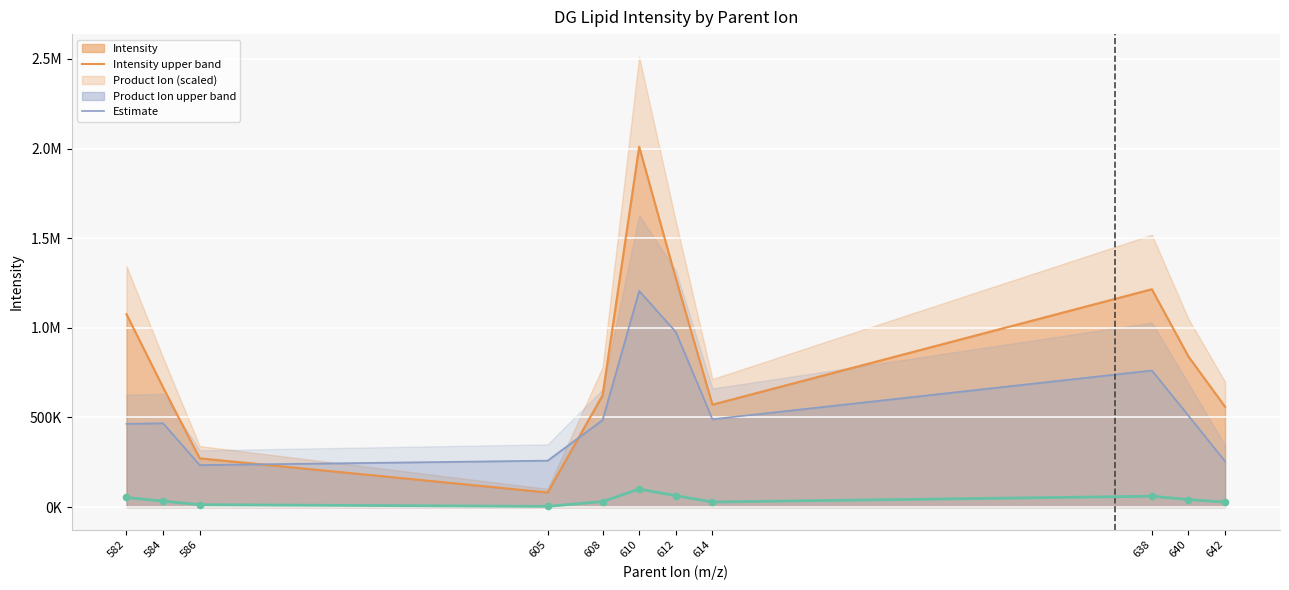

Which has a higher value, 584 or 586?

584